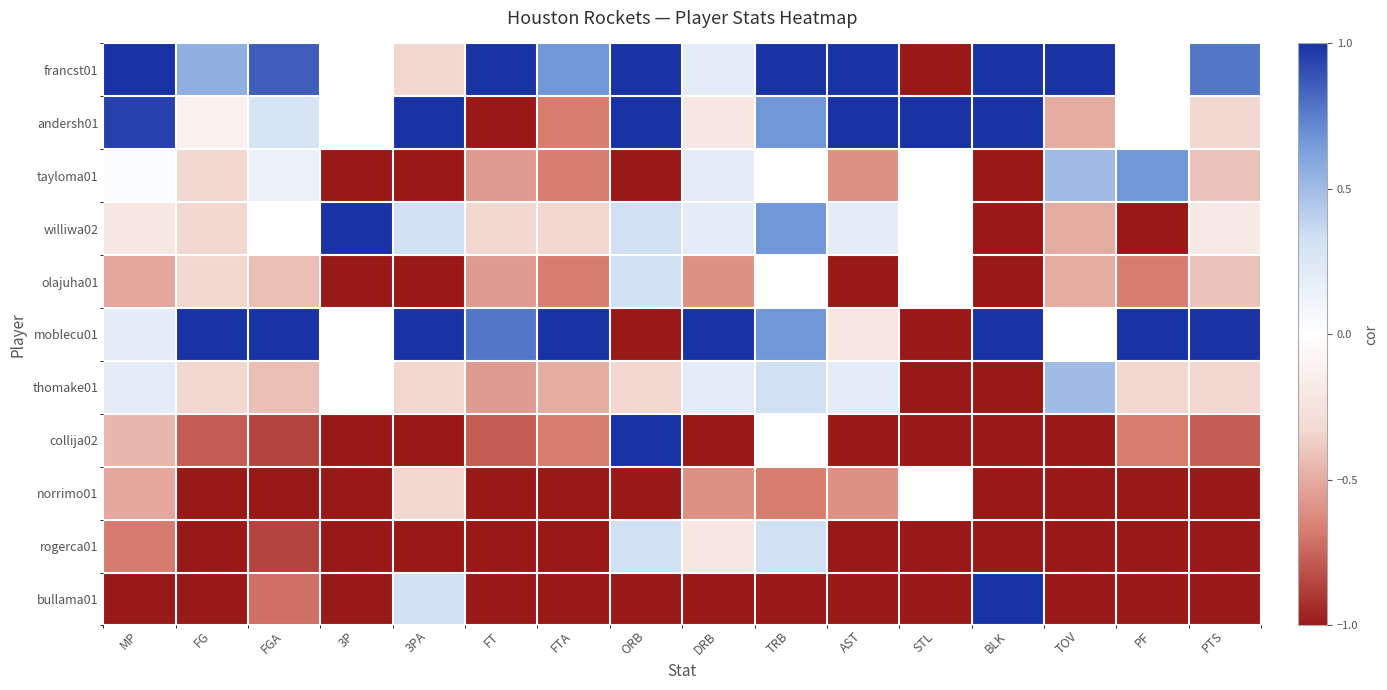

Count the number of categories in the chart.

16